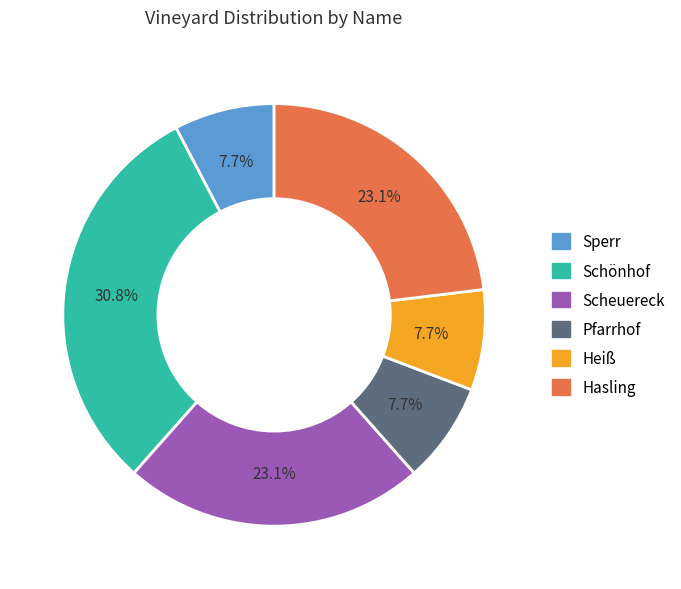

Between Heiß and Scheuereck, which is larger?

Scheuereck